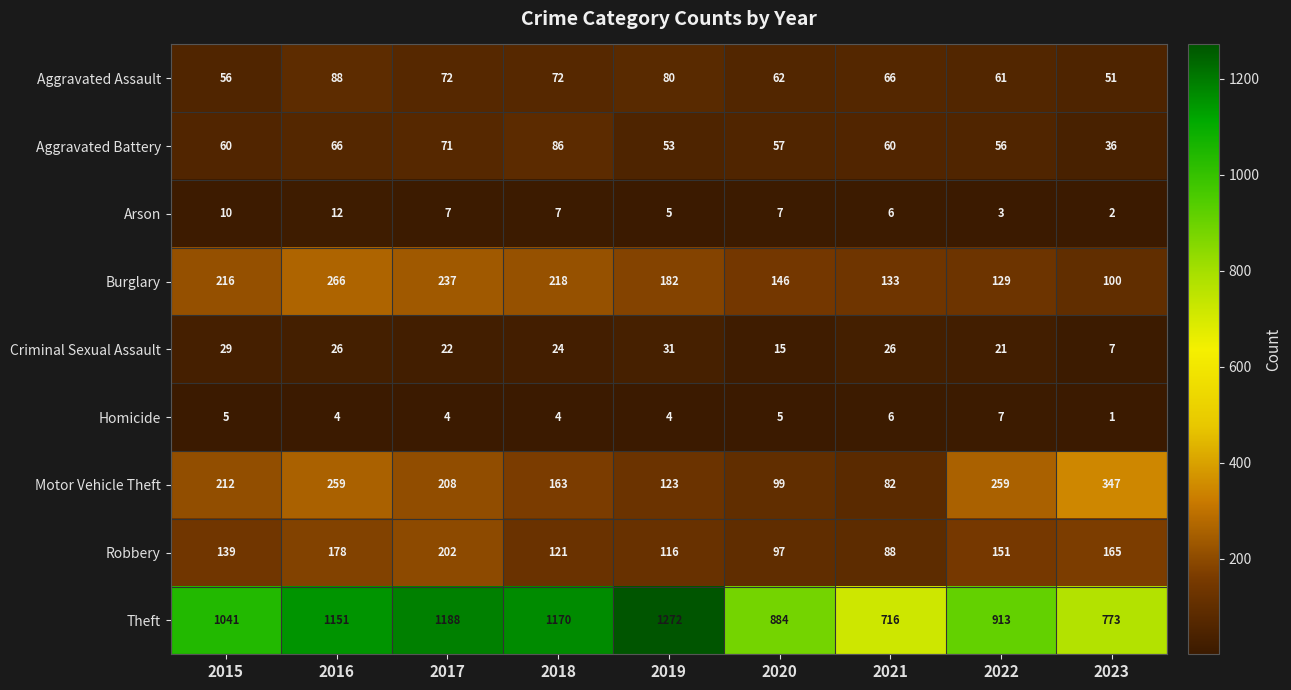

True or false: Homicide has a value of 6 at 2019.

False